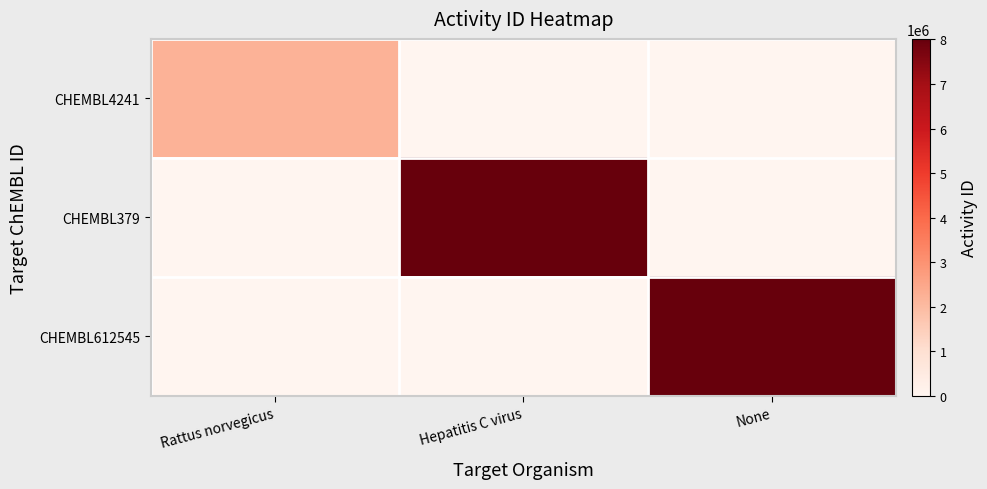

How many series are shown in this chart?

3